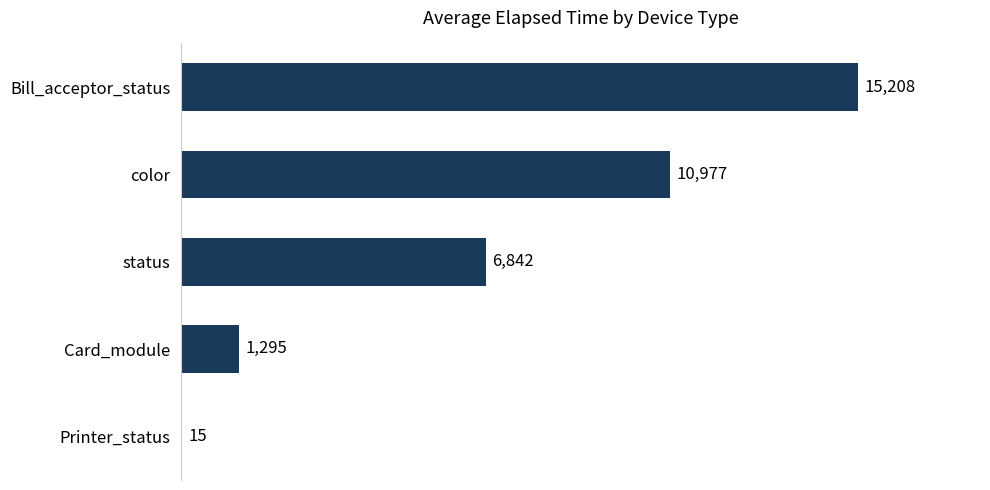

How many categories are shown in the chart?

5